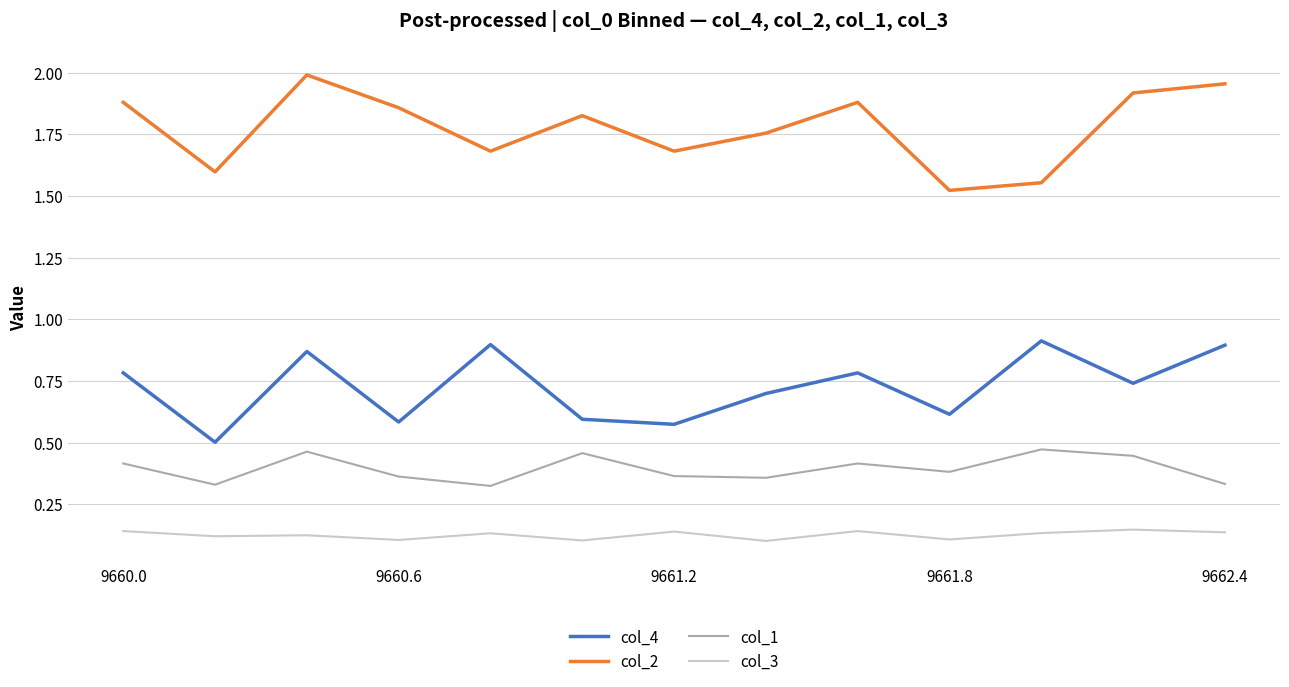

Rank the series by their average value, from lowest to highest.

col_3, col_1, col_4, col_2